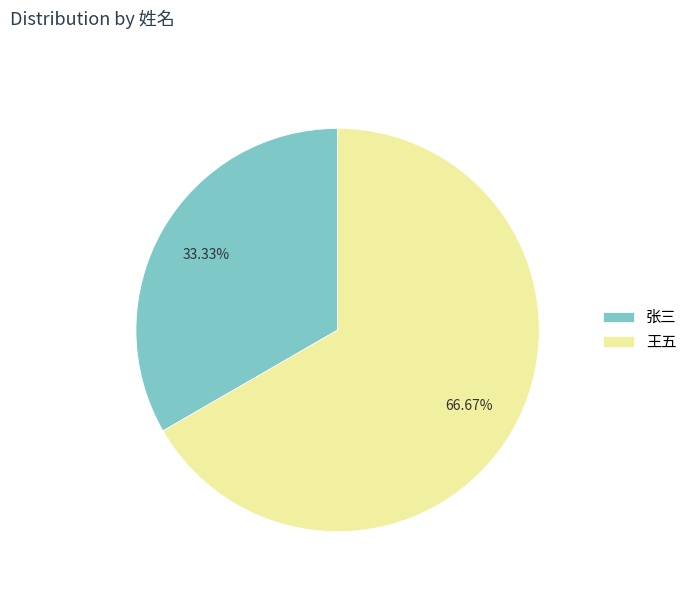

Is there a majority slice in this chart?

Yes